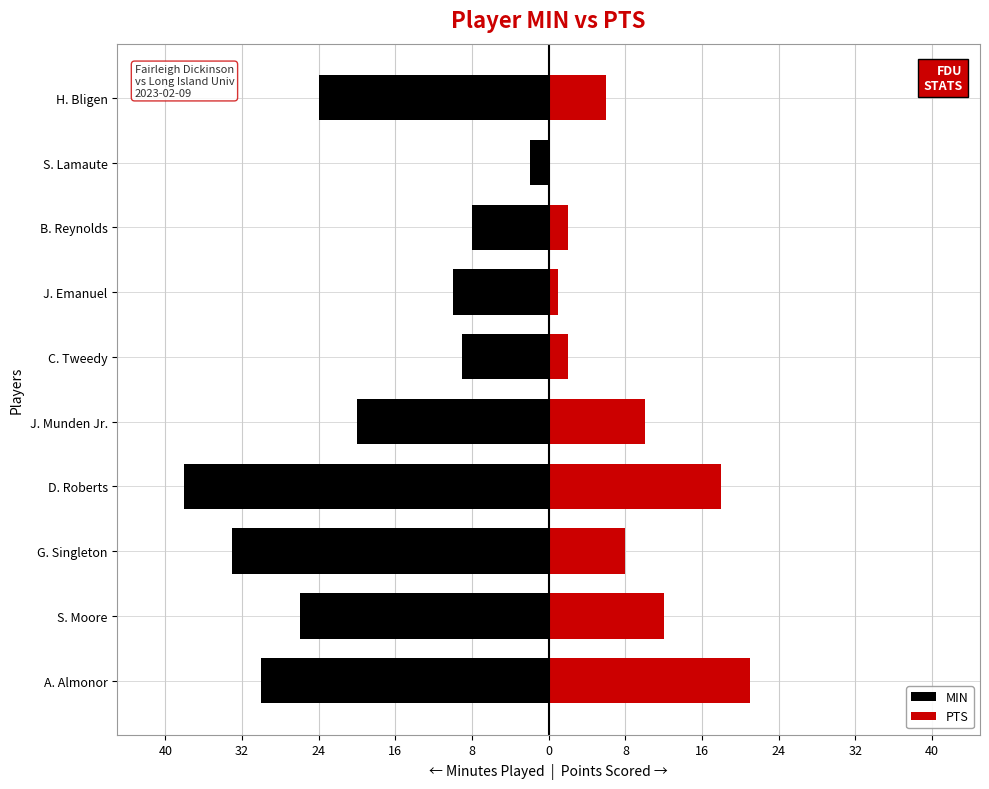

Reading left to right, list all the values displayed in this chart.

MIN: -30	-26	-33	-38	-20	-9	-10	-8	-2	-24
PTS: 21	12	8	18	10	2	1	2	0	6